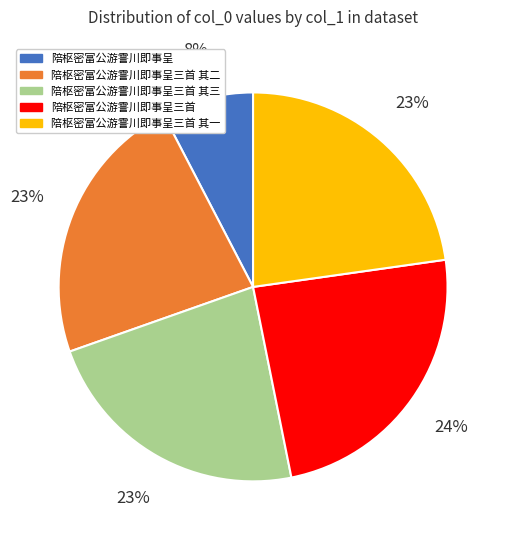

Count the number of slices in the pie.

5